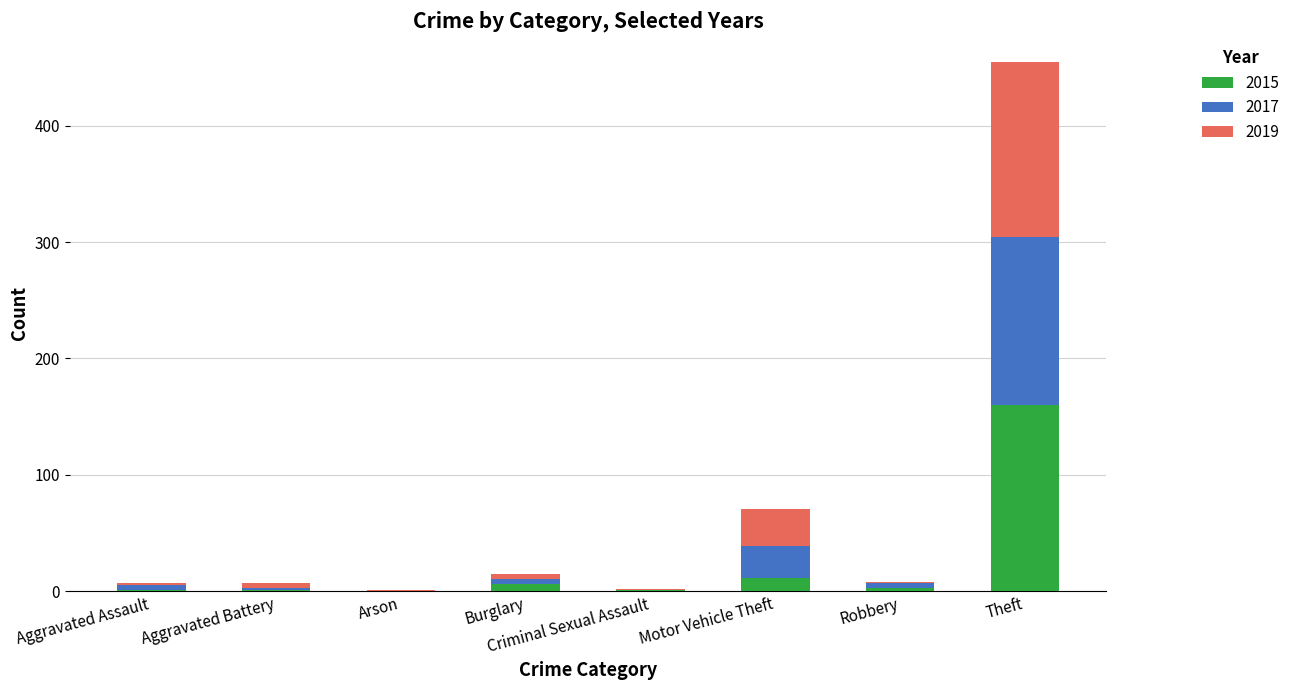

True or false: 2015 has a value of 104 at Theft.

False